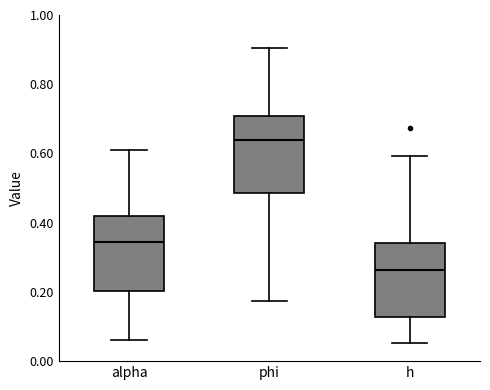

Where does the median line of the box for phi sit on the y-axis? The values are not printed on the chart, so give them approximately, as read against the axis.

0.64